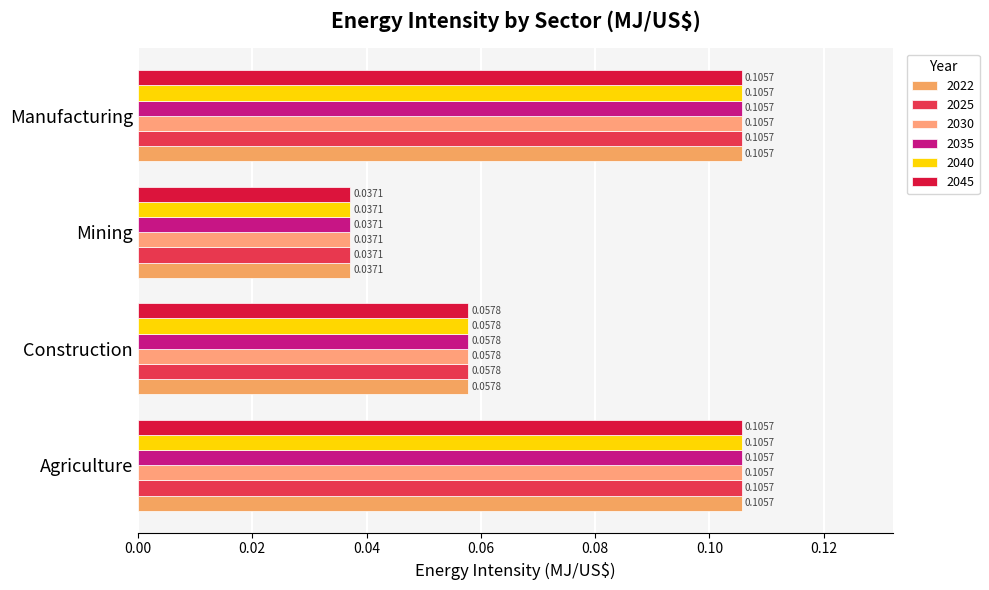

How many distinct data groups are displayed?

6